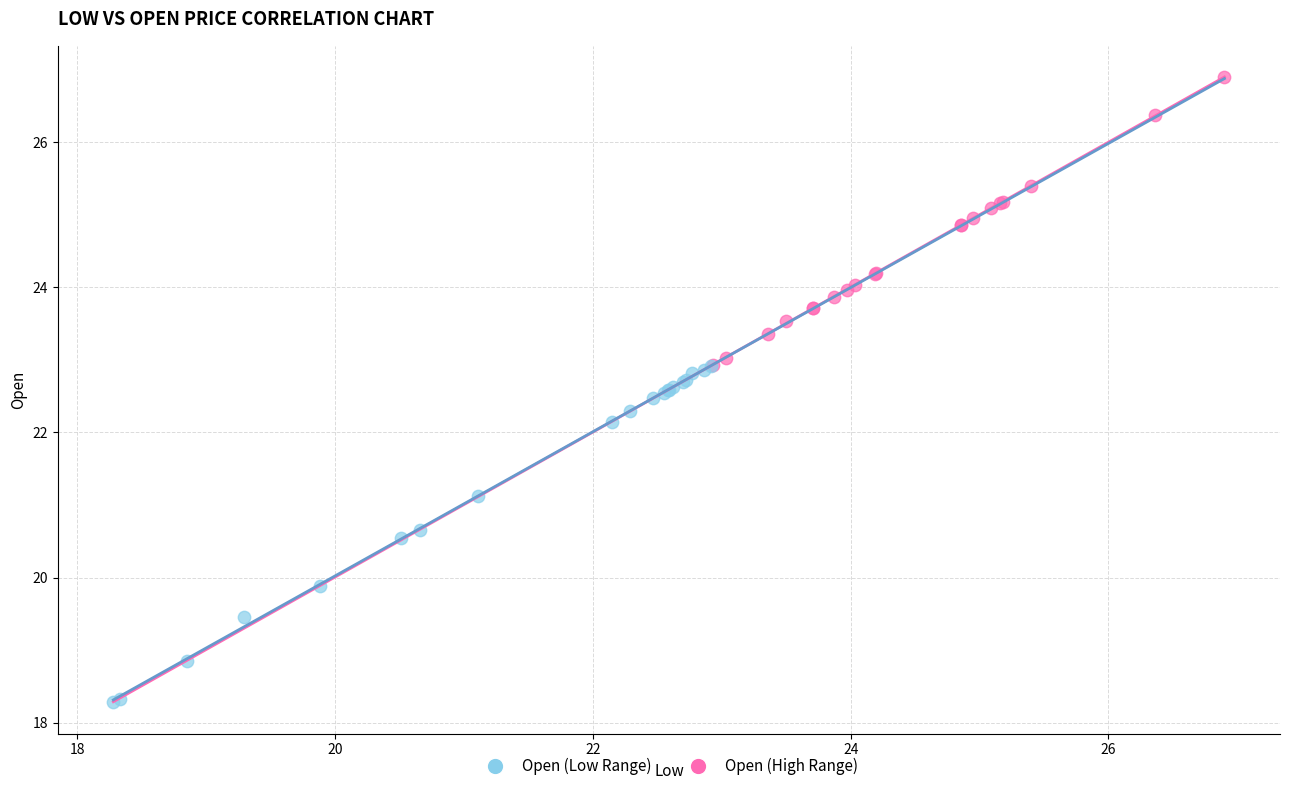

Which series reaches the maximum Y coordinate?

Open (High Range)